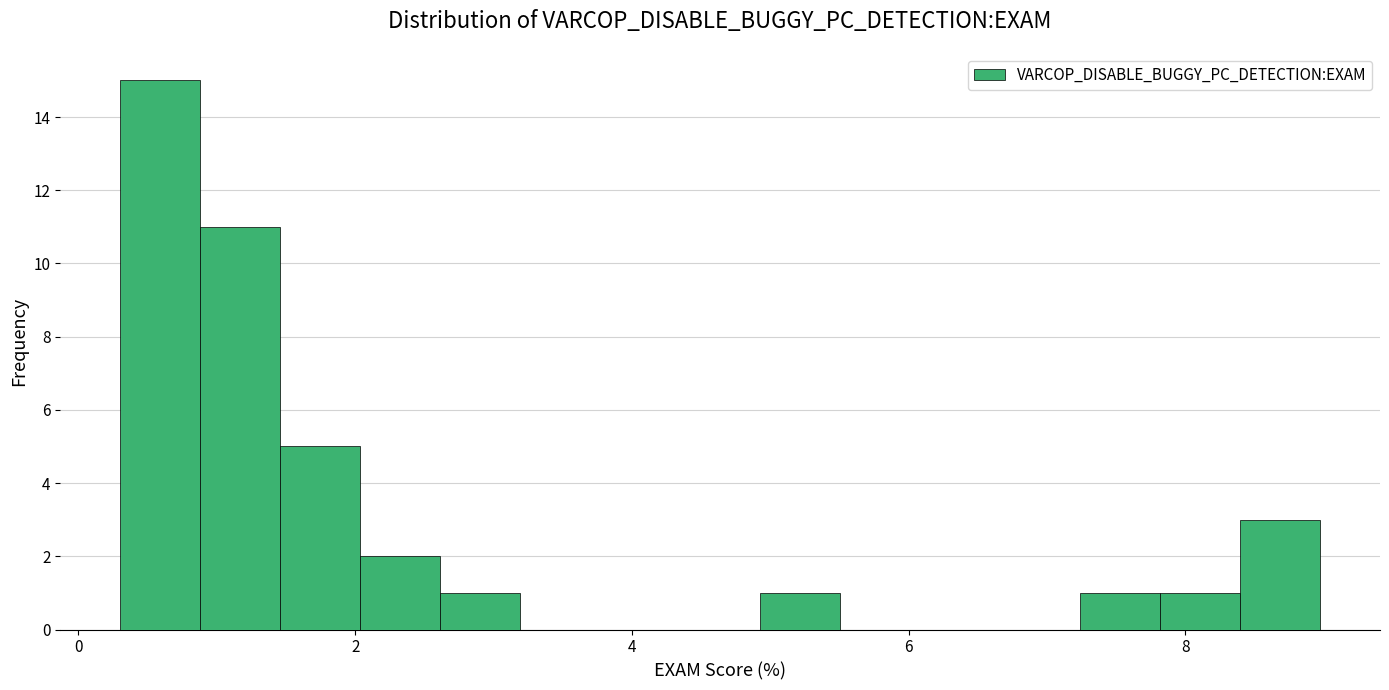

Read against the x-axis, roughly where is the centre of the tallest bar?

0.6